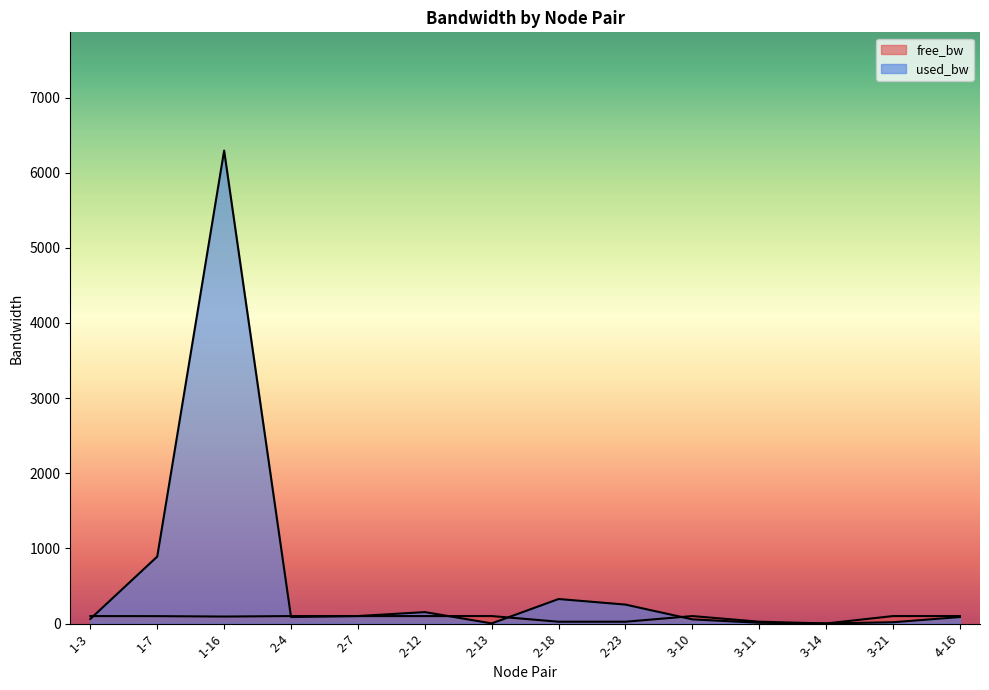

Is it true that used_bw equals 18.1 at 3-21?

True